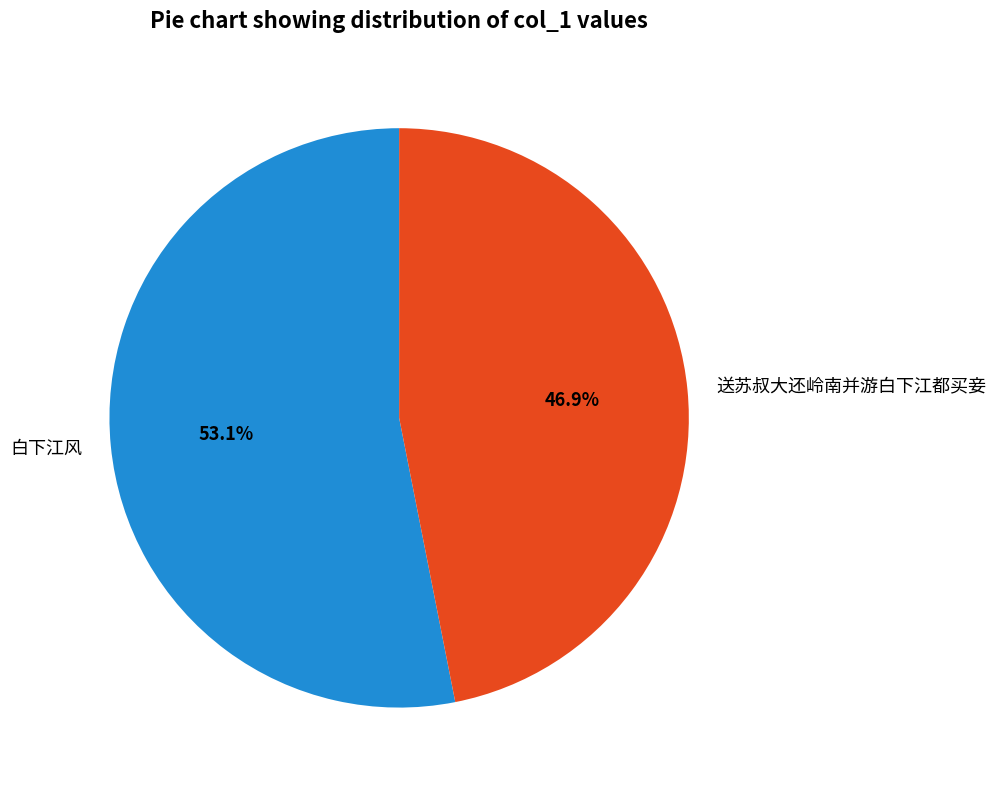

To the nearest percent, what is the combined percentage of 白下江风 and 送苏叔大还岭南并游白下江都买妾?

100%